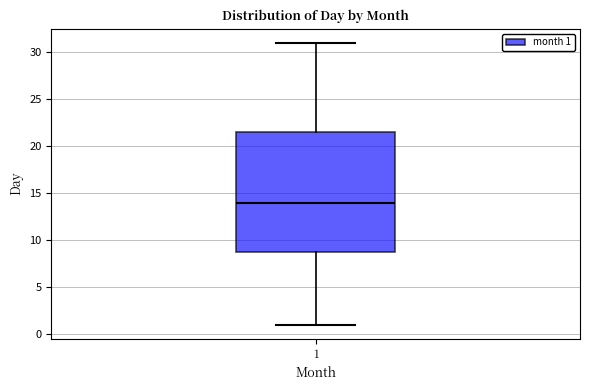

Read this box plot against the y-axis: the position of the median line, the range covered by the box, and the ends of both whiskers. The values are not printed on the chart, so give them approximately, as read against the axis.

median 14.0, box 9.0 to 21.5, whiskers 1.0 to 31.0